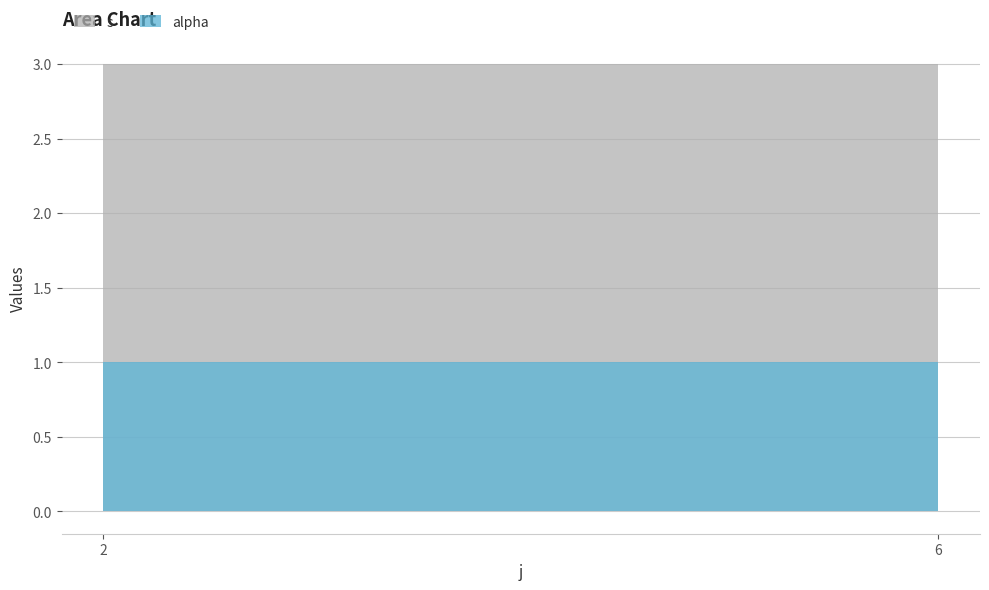

Where is alpha nearest to the value 1?

2